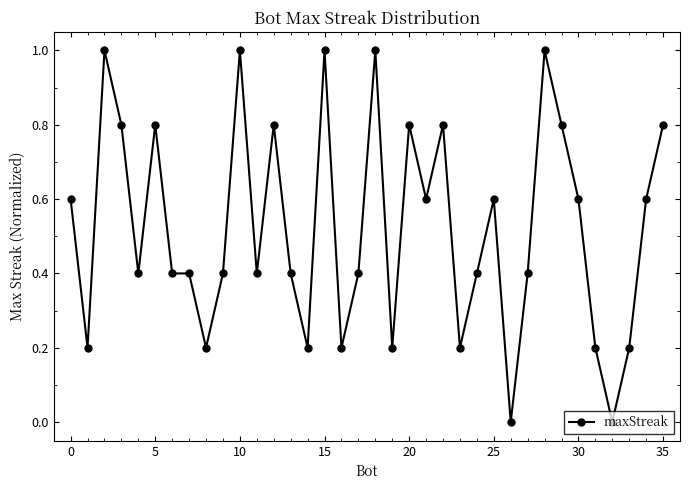

True or false: the data has more than 1 interior local peaks.

True